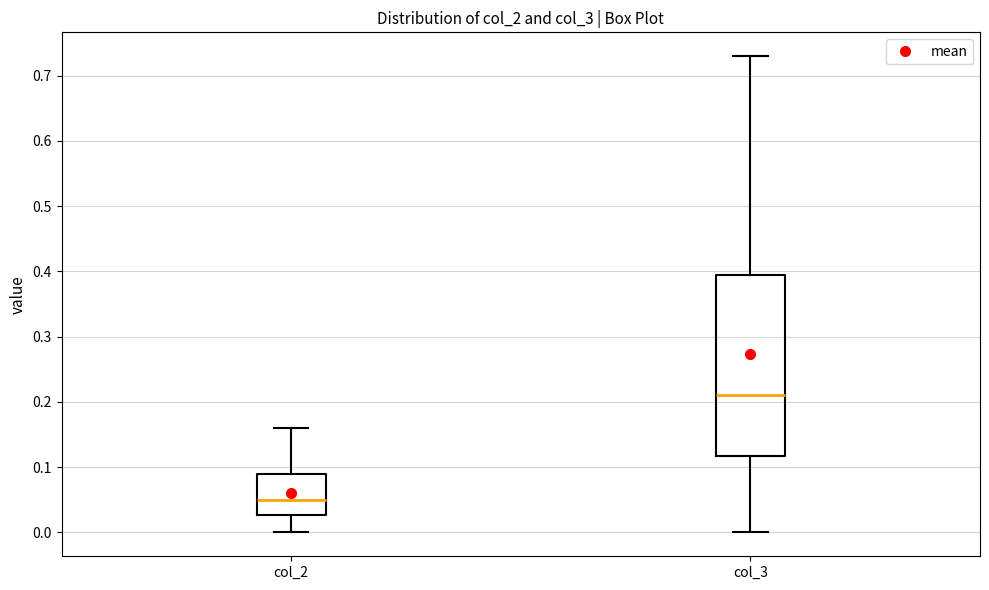

Reading left to right, read every box against the y-axis: the position of its median line, the range the box covers, and the ends of its whiskers. The values are not printed on the chart, so give them approximately, as read against the axis.

col_2: median 0.05, box 0.03 to 0.09, whiskers 0.00 to 0.16
col_3: median 0.21, box 0.12 to 0.40, whiskers 0.00 to 0.73